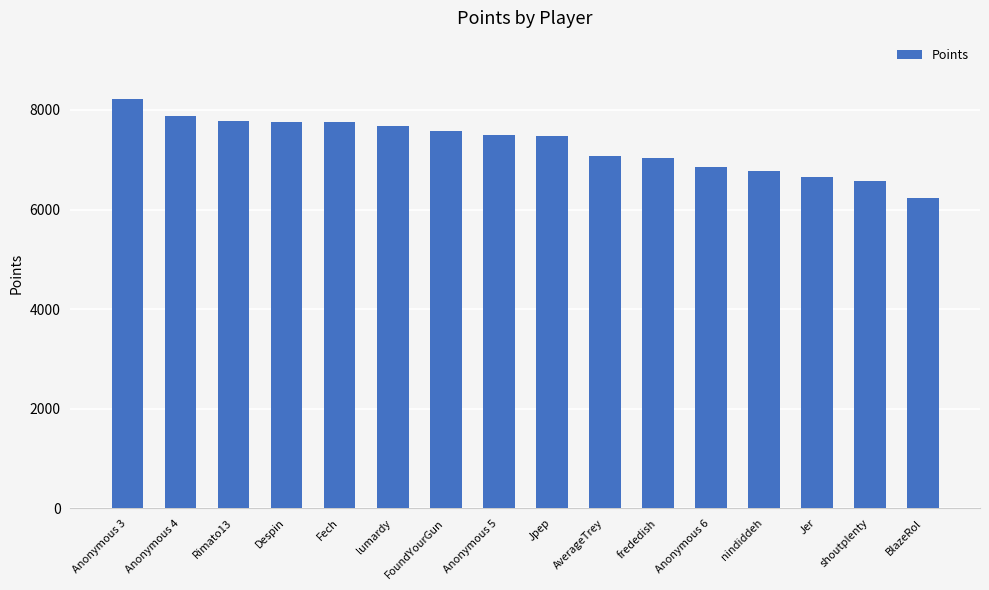

How many series are shown in this chart?

1